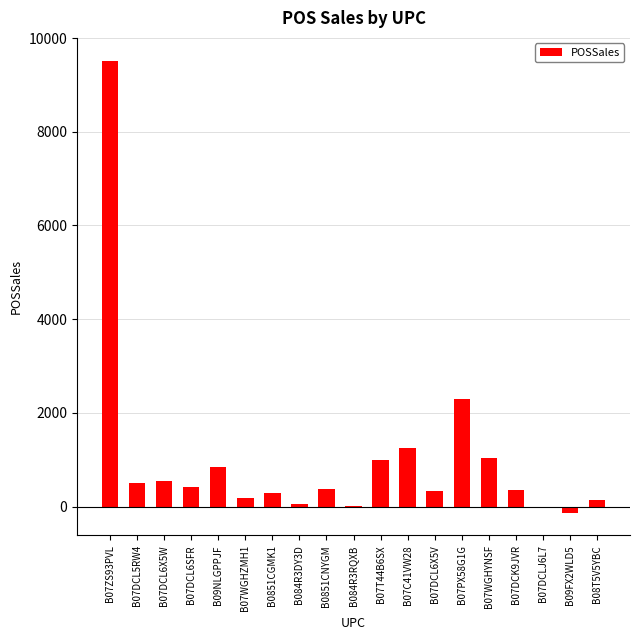

At which label does the data first exceed 377?

B07ZS93PVL